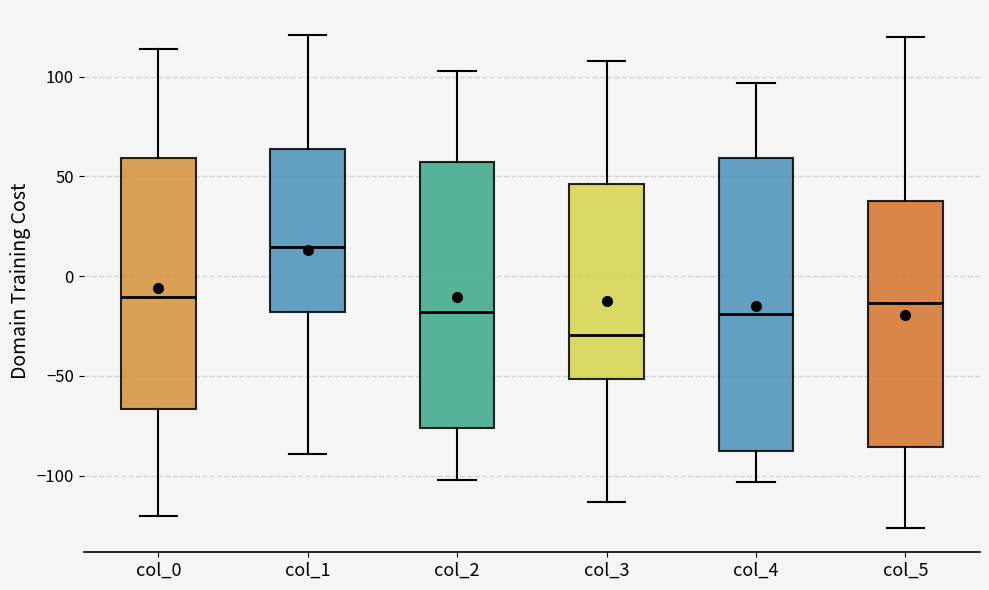

Where does the upper whisker of the box for col_2 end on the y-axis? The values are not printed on the chart, so give them approximately, as read against the axis.

105